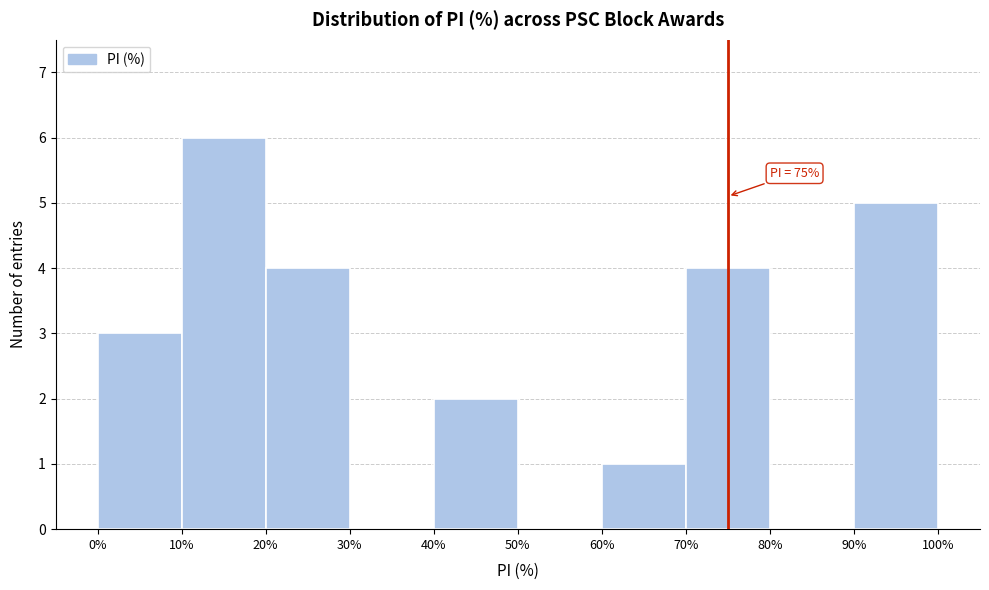

Which range on the x-axis has the tallest bar?

10% to 20%